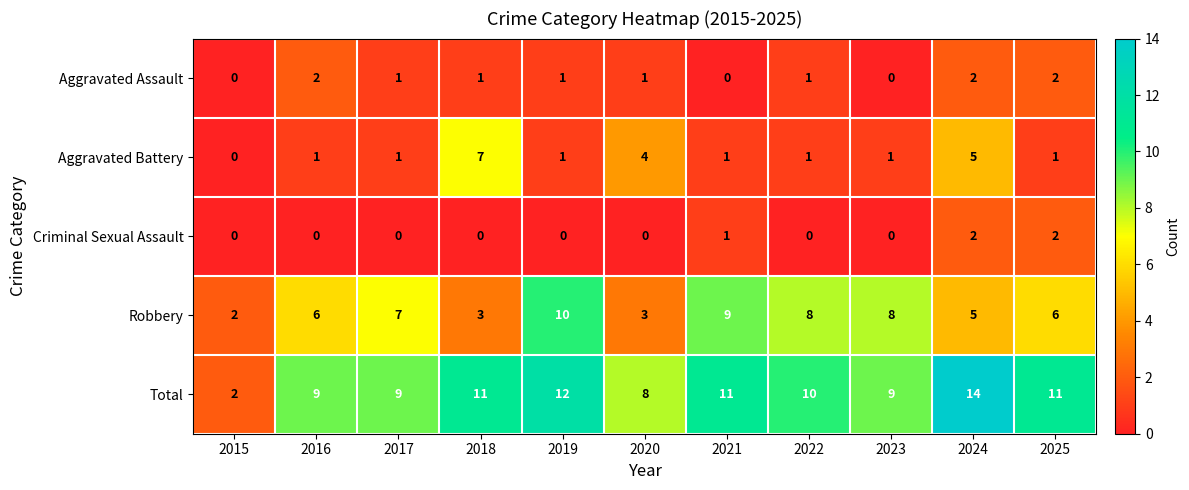

Count the Robbery values in the range 3 to 8.

8